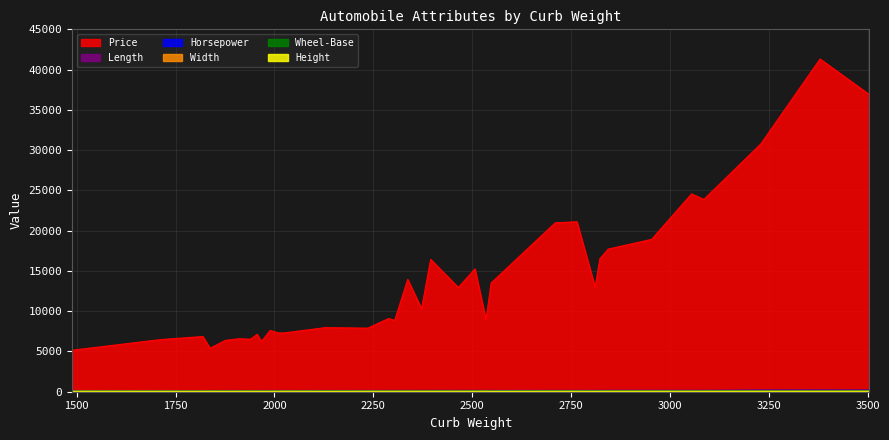

Which category has the lowest value in the Width series?

1488